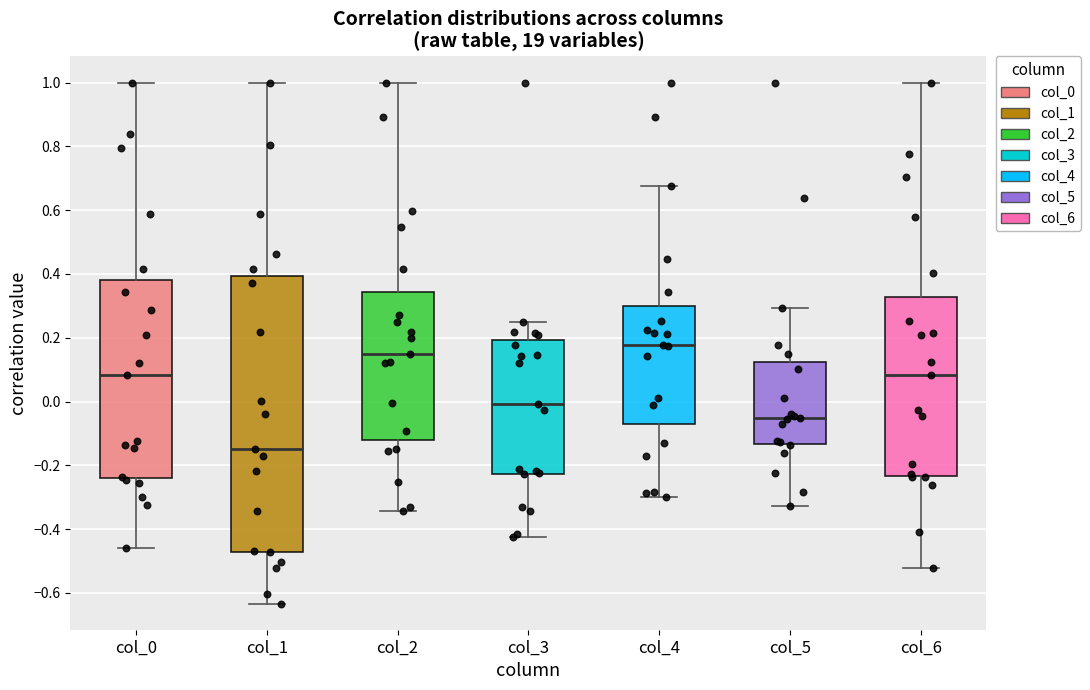

Where does the median line of the box for col_1 sit on the y-axis? The values are not printed on the chart, so give them approximately, as read against the axis.

-0.14